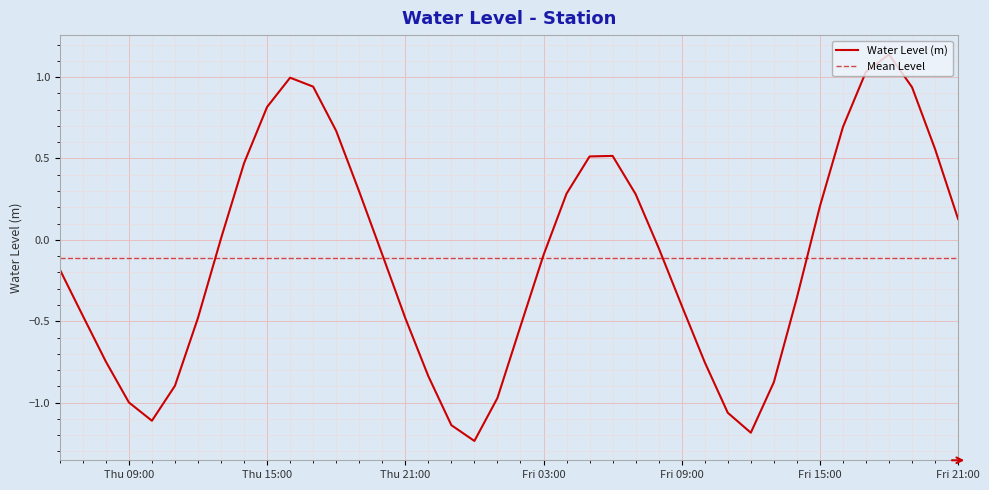

Which category has the lowest value across all series?

2023-03-17 00:00:00